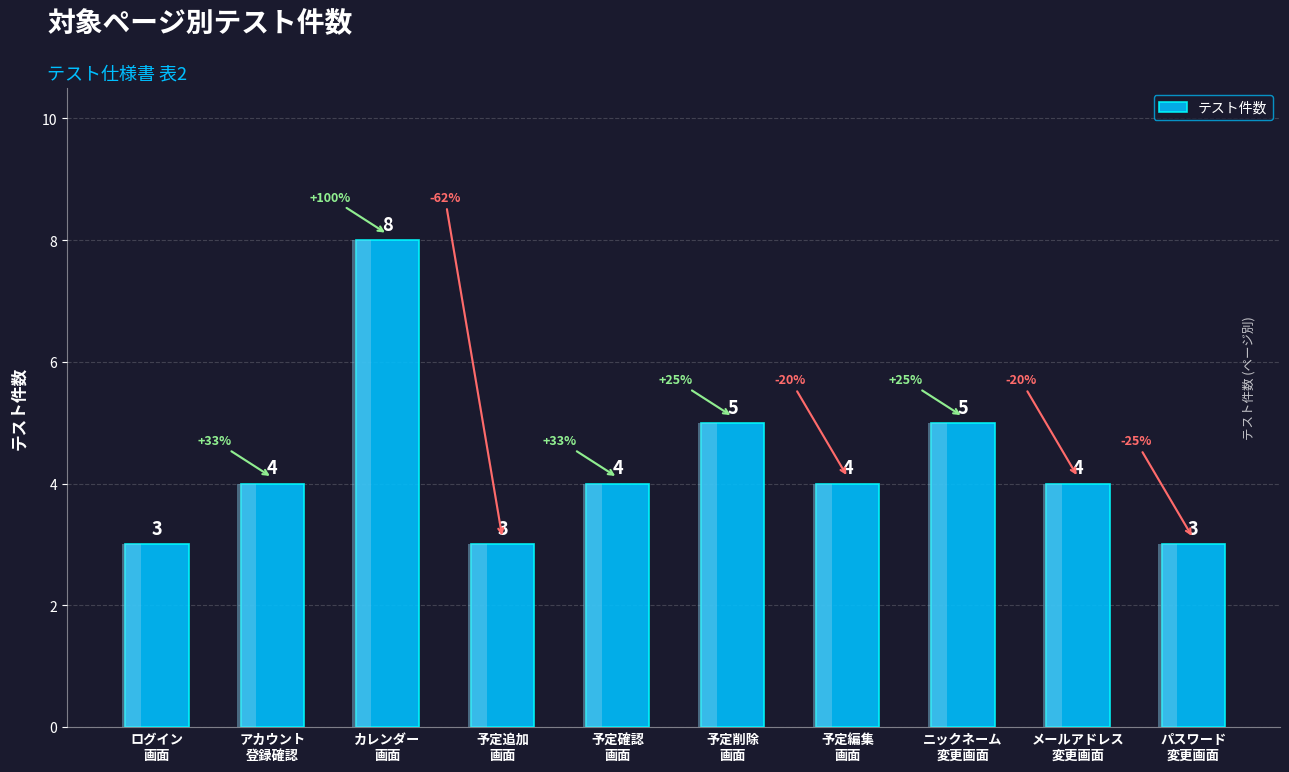

List the labels in order of value, largest first.

カレンダー
画面, 予定削除
画面, ニックネーム
変更画面, アカウント
登録確認, 予定確認
画面, 予定編集
画面, メールアドレス
変更画面, ログイン
画面, 予定追加
画面, パスワード
変更画面